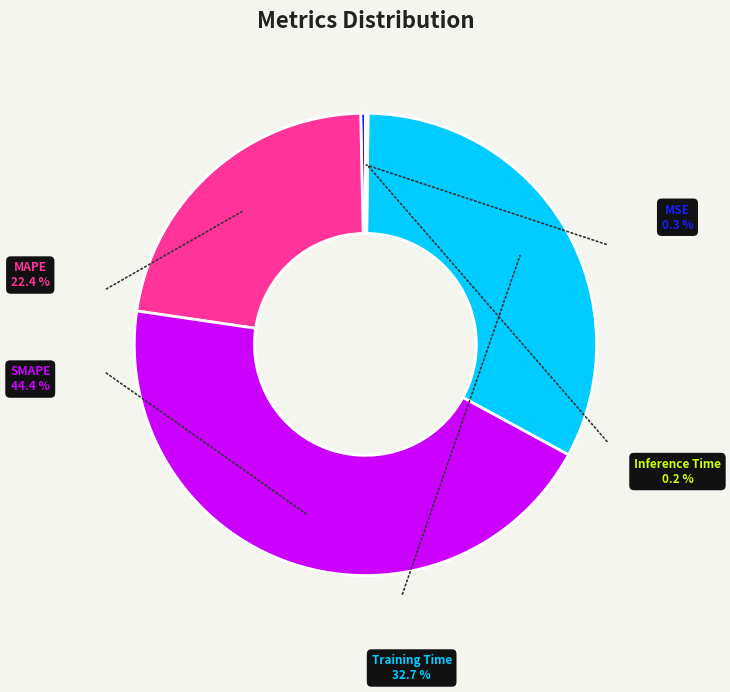

Combined, do MAPE and MSE account for over 50%?

No